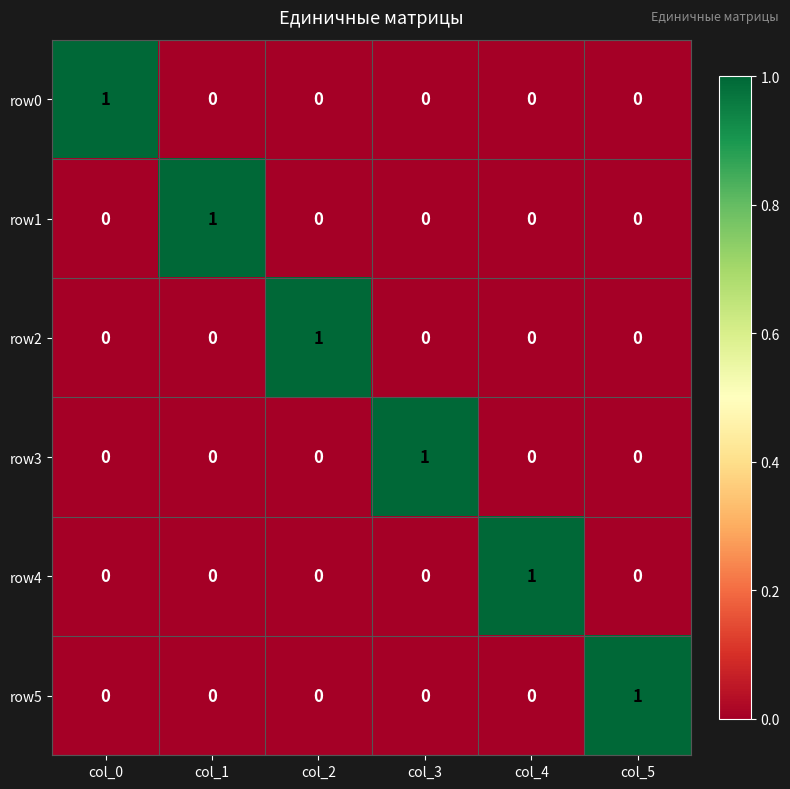

How many row0 values are between 0 and 1?

6